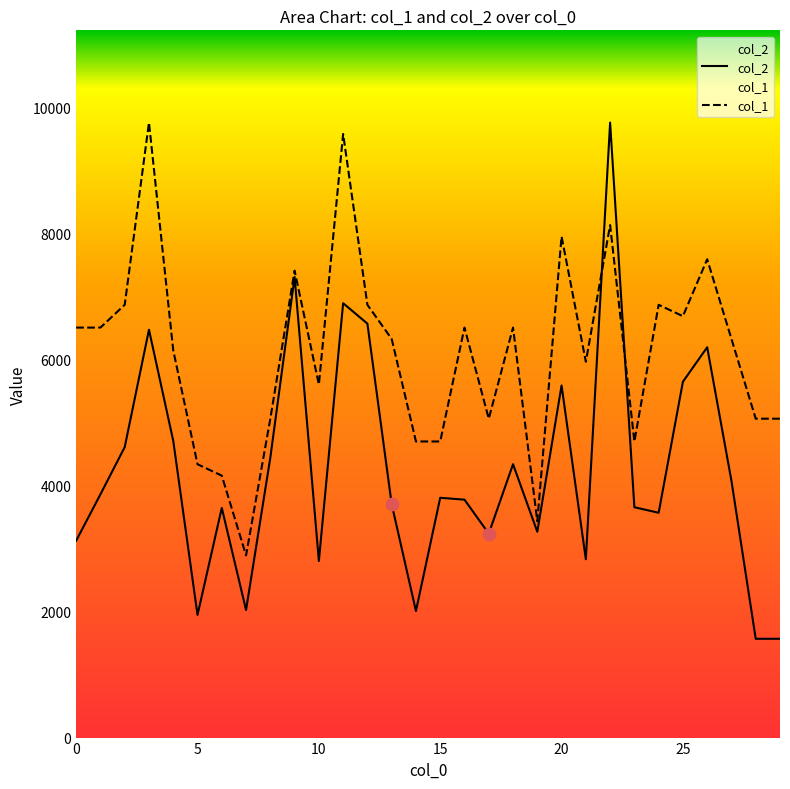

Which series has the largest Y range (max minus min)?

col_2